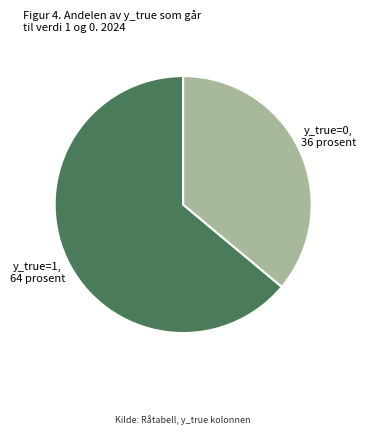

Count the number of slices in the pie.

2